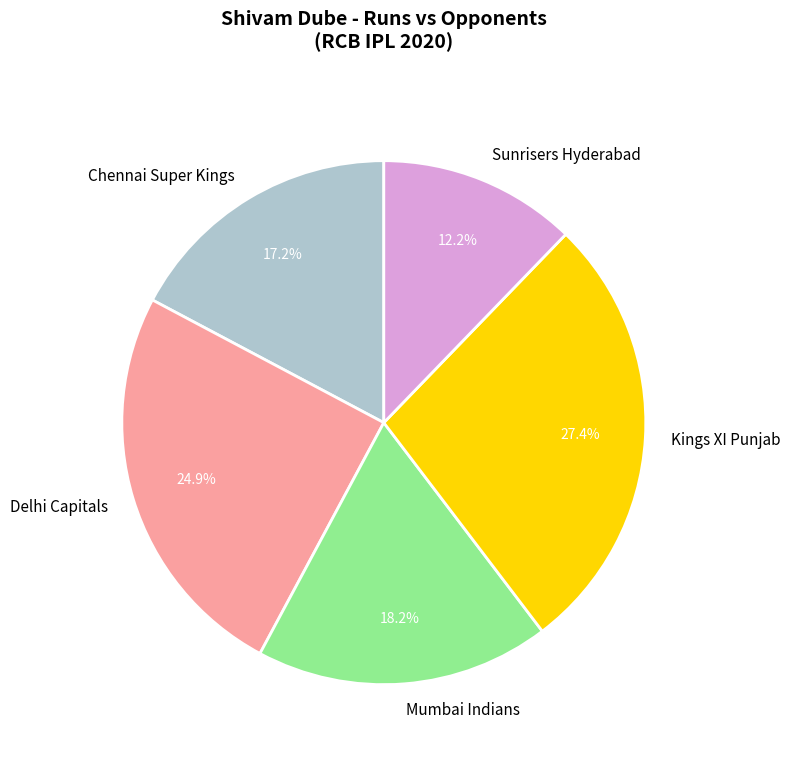

How many segments does this pie chart have?

5